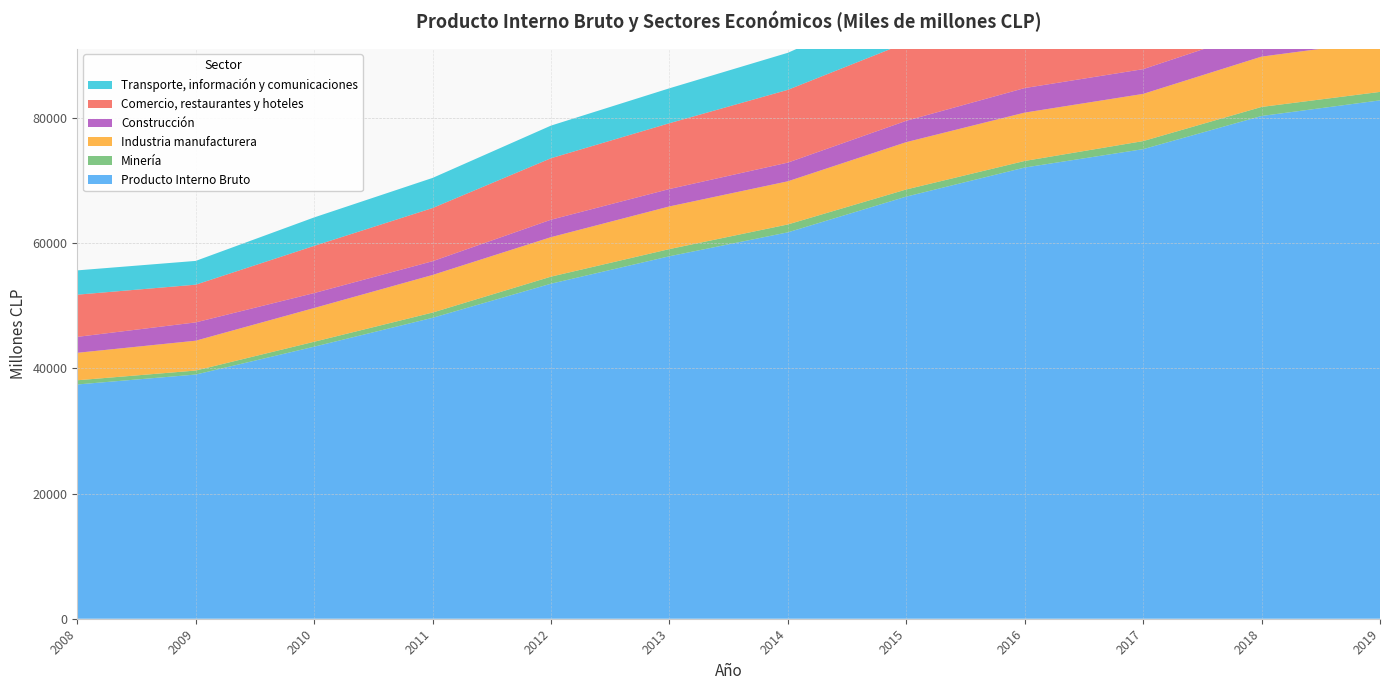

Reading left to right, transcribe all the data shown in this chart.

Producto Interno Bruto: 37426	39010	43462	48076	53525	57907	61730	67439	72083	75018	80318	82814
Minería: 670	640	787	839	1126	1148	1260	1141	1049	1289	1445	1351
Industria manufacturera: 4387	4767	5391	6002	6308	6812	6892	7558	7725	7539	8039	8135
Construcción: 2547	2926	2388	2200	2788	2784	2989	3414	3923	3953	4288	4585
Comercio, restaurantes y hoteles: 6741	6025	7538	8496	9823	10513	11626	12468	13560	14404	15442	15370
Transporte, información y comunicaciones: 3882	3798	4545	4809	5211	5578	5917	6790	7179	7150	7222	7546